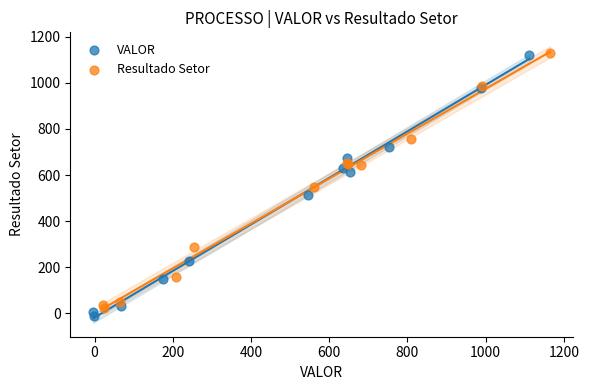

Which series reaches the minimum Y coordinate?

VALOR